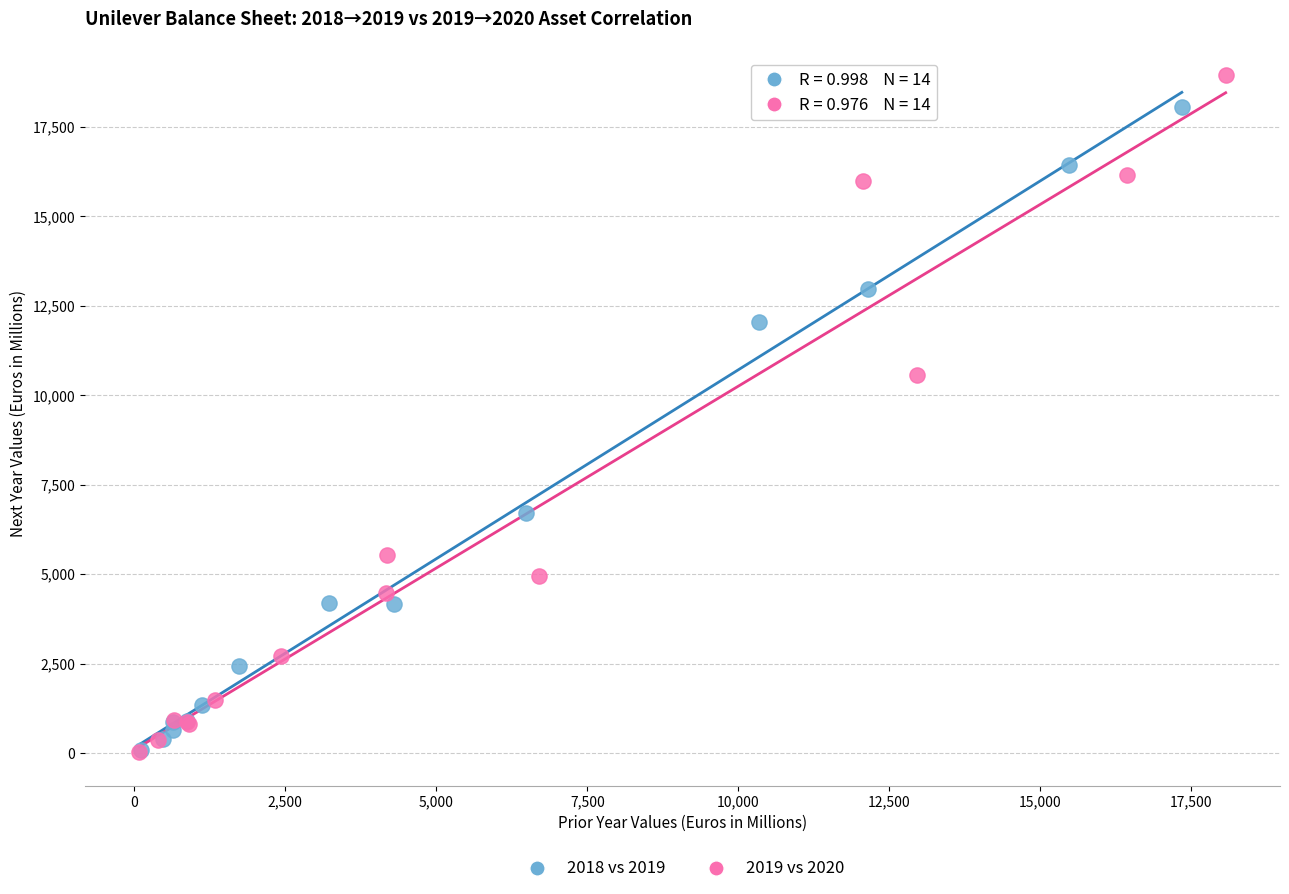

Which series has the largest Y range (max minus min)?

2019 vs 2020